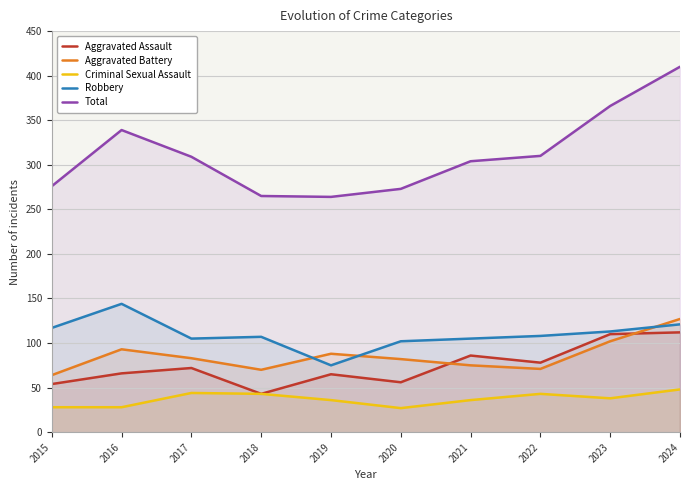

At which category does Criminal Sexual Assault reach its first local peak?

2017